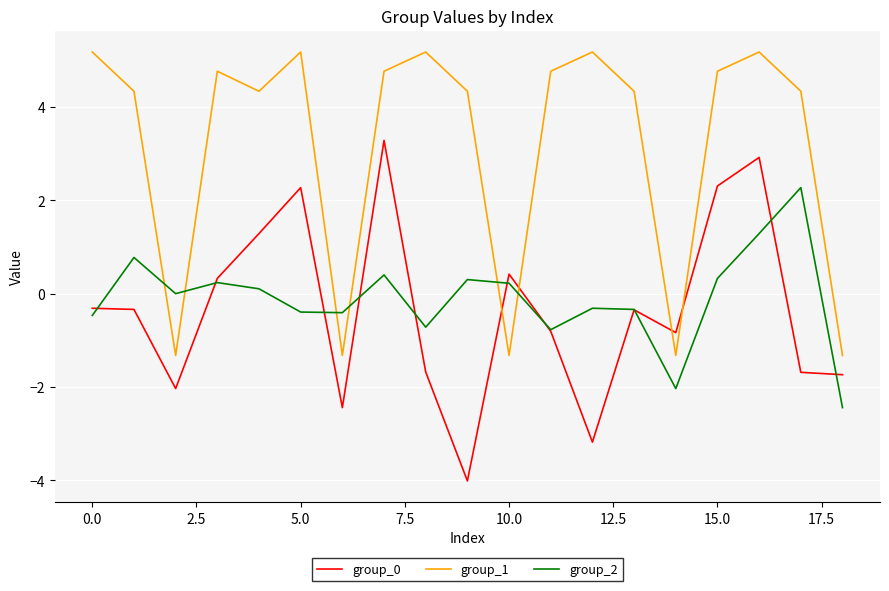

What is the highest value of the group_1 series?

5.2